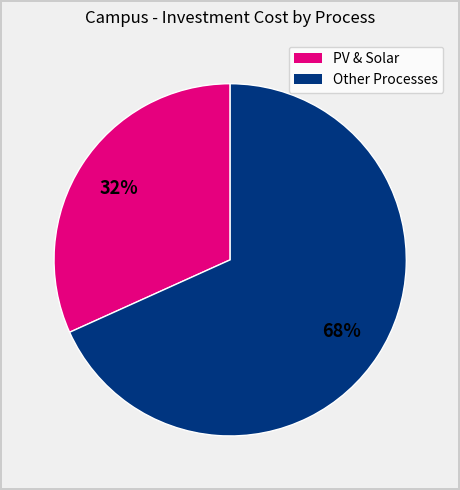

How many slices are in this pie chart?

2